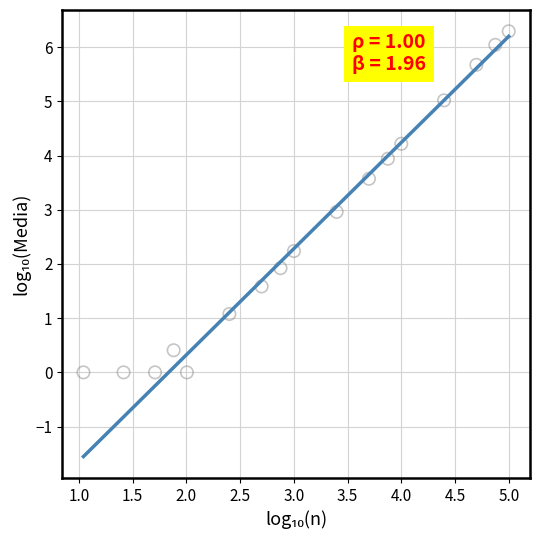

What is the range of X values (max minus min)?

4.0